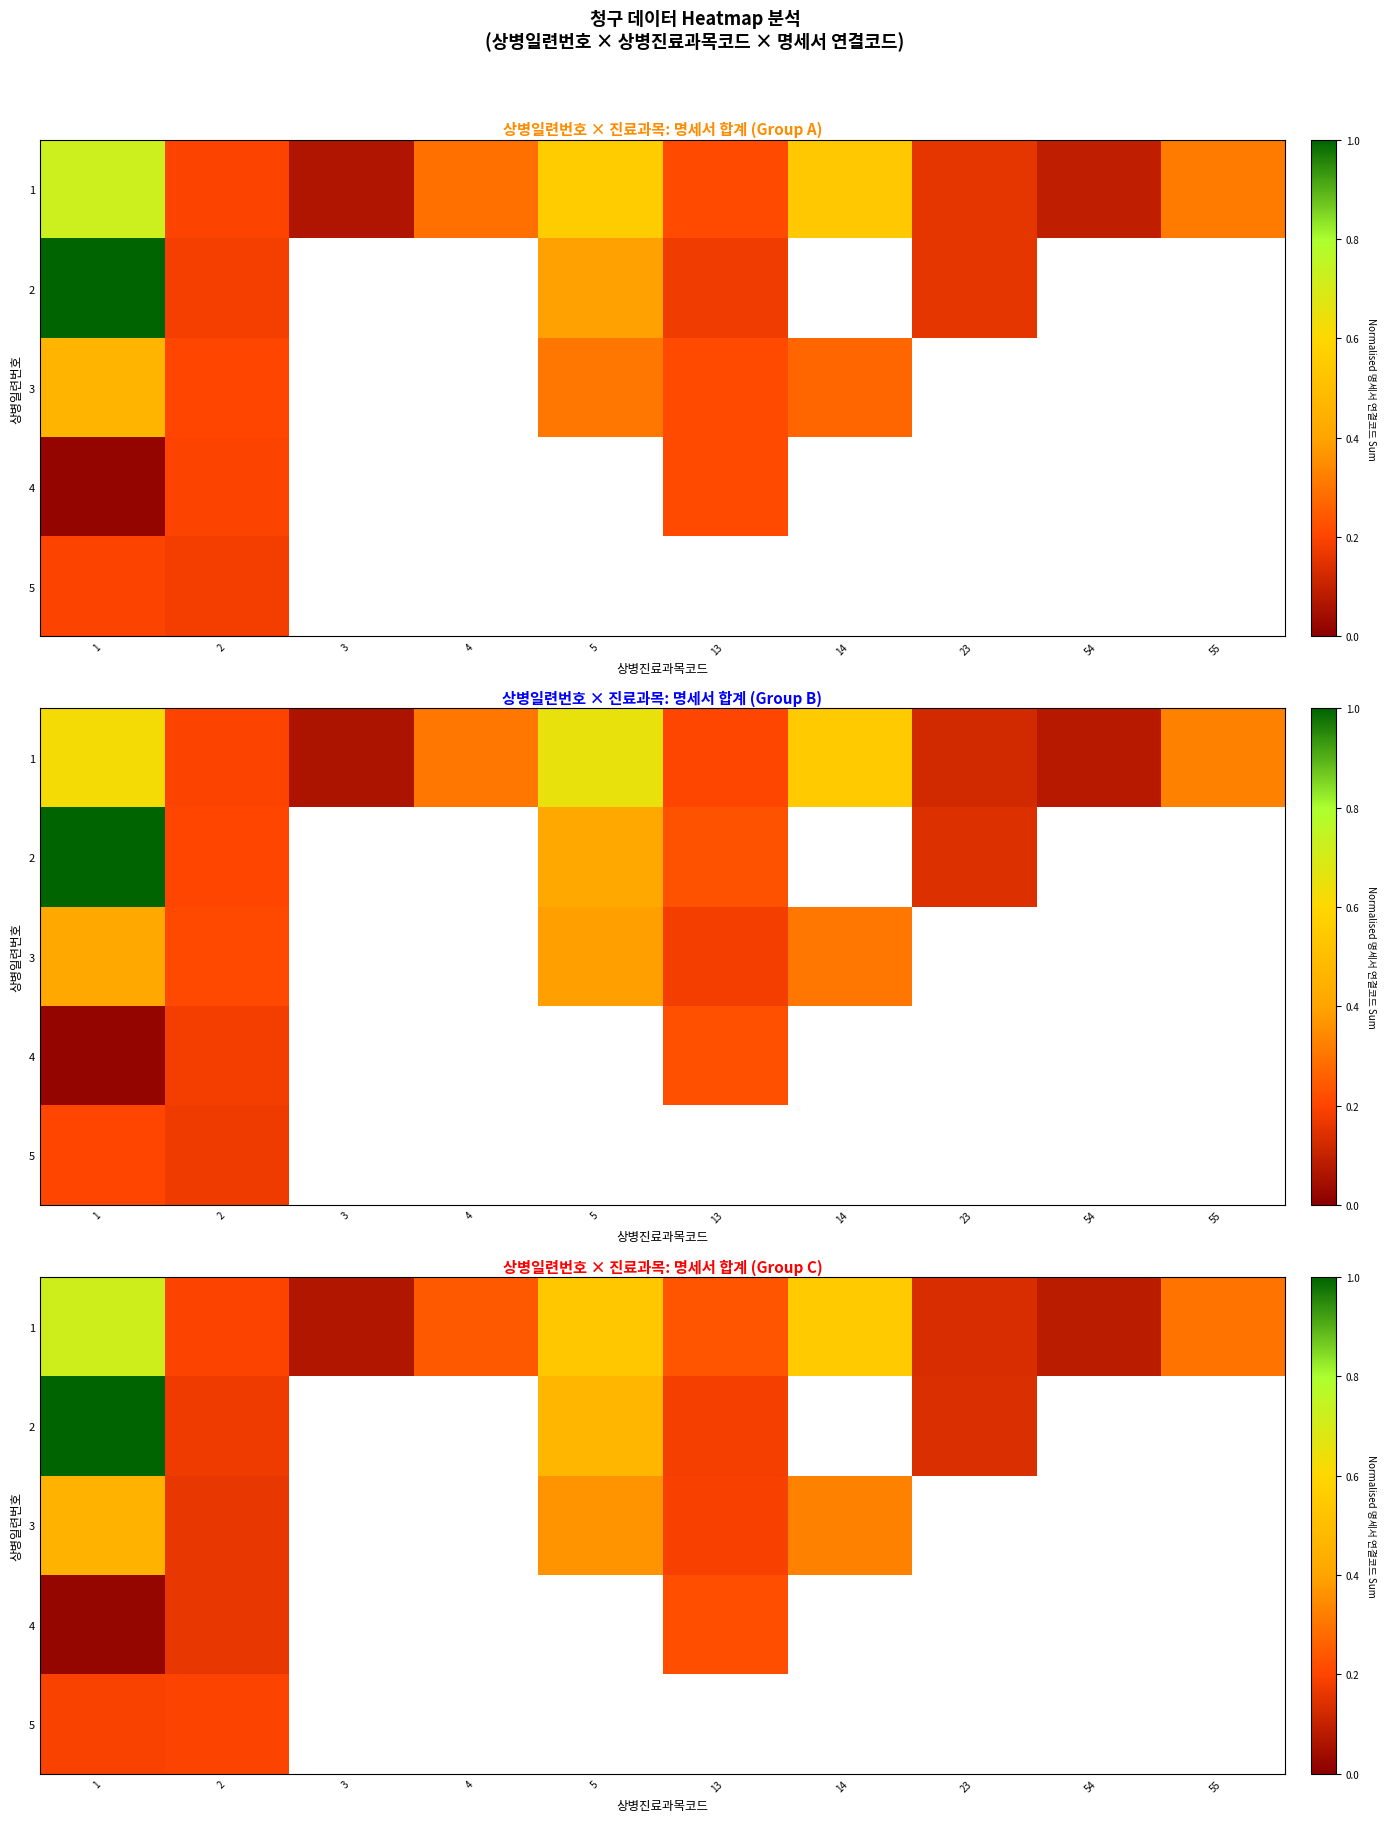

At which category is the sum across all series the highest?

1